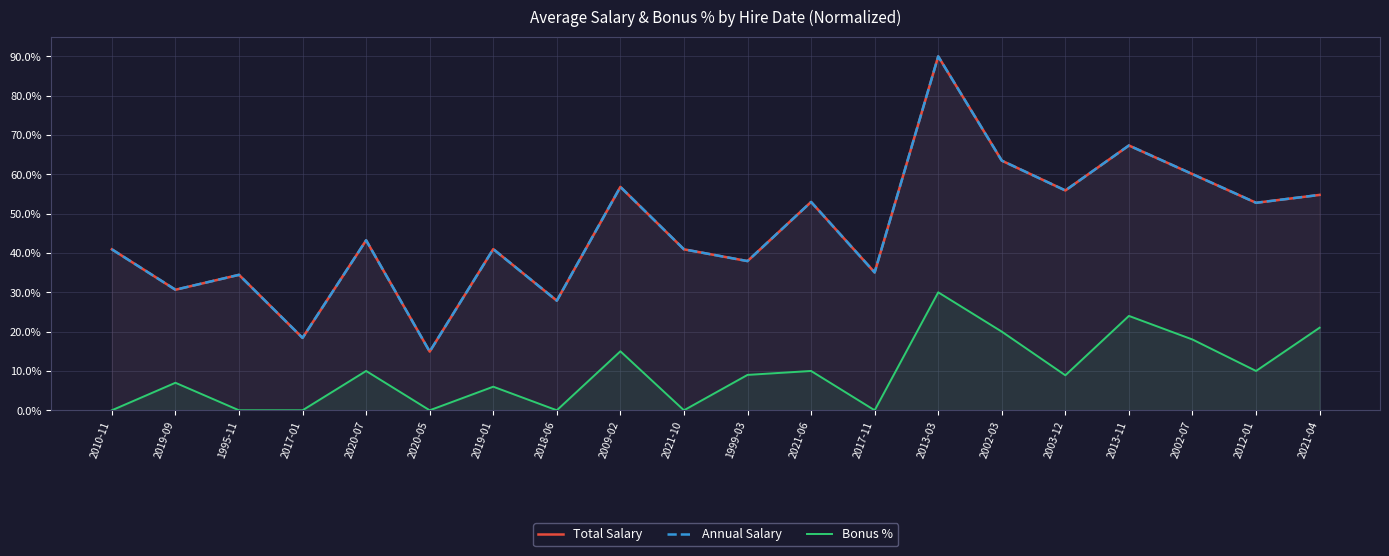

Reading left to right, what are all the values shown in this chart?

Total Salary: 2010-11=40.9	2019-09=30.7	1995-11=34.4	2017-01=18.4	2020-07=43.2	2020-05=14.9	2019-01=41.0	2018-06=27.9	2009-02=56.8	2021-10=40.9	1999-03=37.9	2021-06=53.0	2017-11=35.1	2013-03=90.0	2002-03=63.5	2003-12=55.9	2013-11=67.3	2002-07=60.1	2012-01=52.8	2021-04=54.8
Annual Salary: 2010-11=40.9	2019-09=30.7	1995-11=34.4	2017-01=18.4	2020-07=43.2	2020-05=14.9	2019-01=41.0	2018-06=27.9	2009-02=56.8	2021-10=40.9	1999-03=37.9	2021-06=53.0	2017-11=35.1	2013-03=90.0	2002-03=63.5	2003-12=55.9	2013-11=67.3	2002-07=60.1	2012-01=52.8	2021-04=54.8
Bonus %: 2010-11=0.0	2019-09=7.0	1995-11=0.0	2017-01=0.0	2020-07=10.0	2020-05=0.0	2019-01=6.0	2018-06=0.0	2009-02=15.0	2021-10=0.0	1999-03=9.0	2021-06=10.0	2017-11=0.0	2013-03=30.0	2002-03=20.0	2003-12=8.9	2013-11=24.0	2002-07=18.0	2012-01=10.0	2021-04=21.0